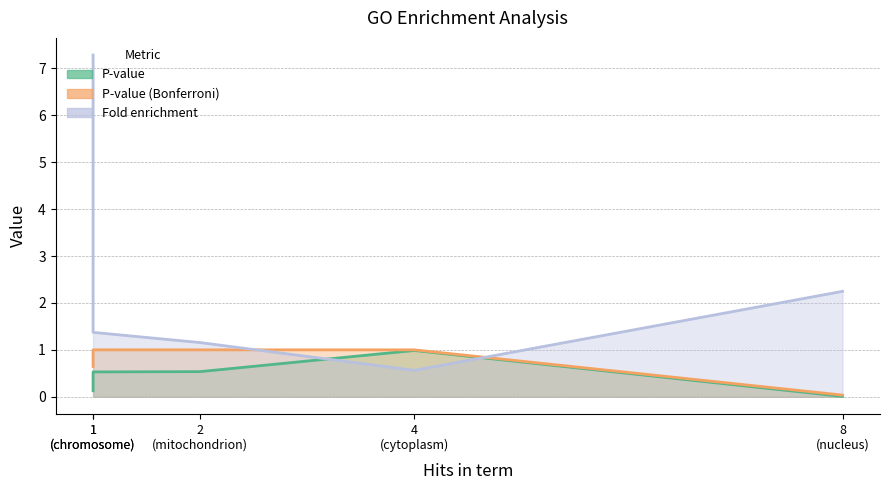

What is the difference between the maximum and minimum values in the P-value series?

1.0